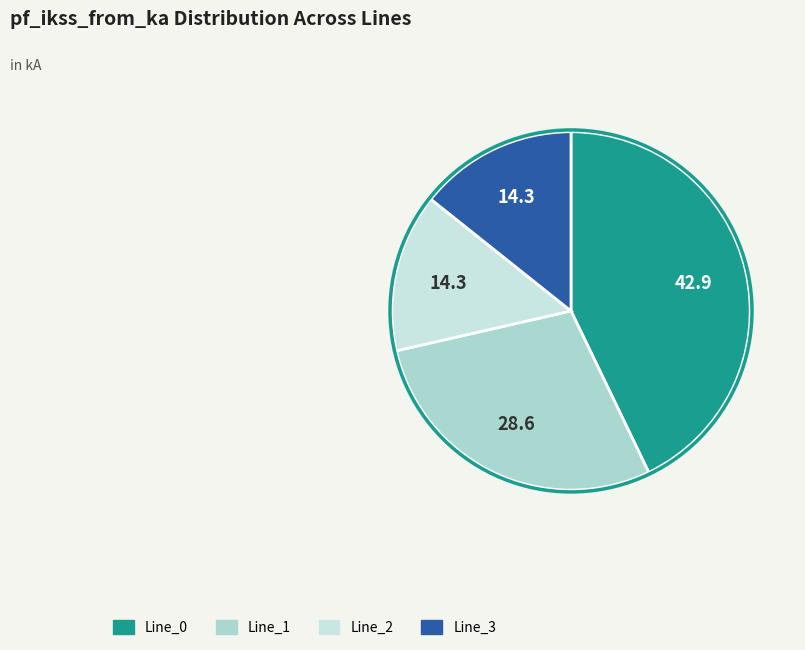

Which category has the biggest portion of the pie?

Line_0